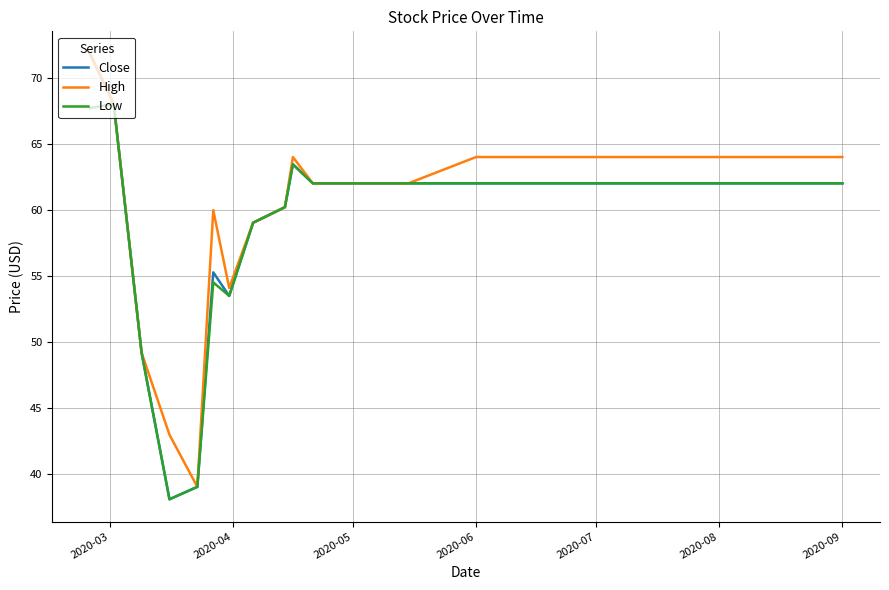

What are all the series names shown in the legend?

Close, High, Low